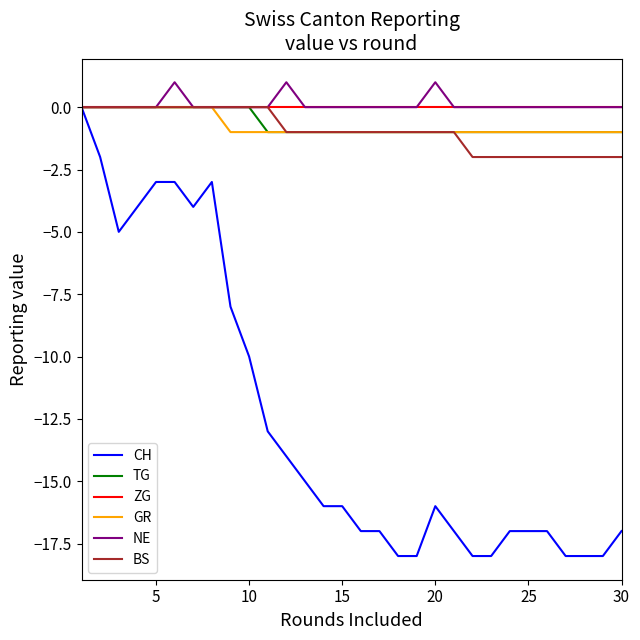

Which series has the widest spread of values?

CH